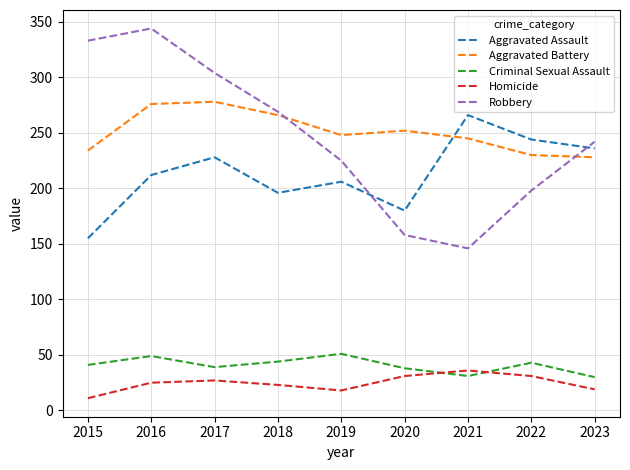

Which label corresponds to the largest value in the chart?

2016